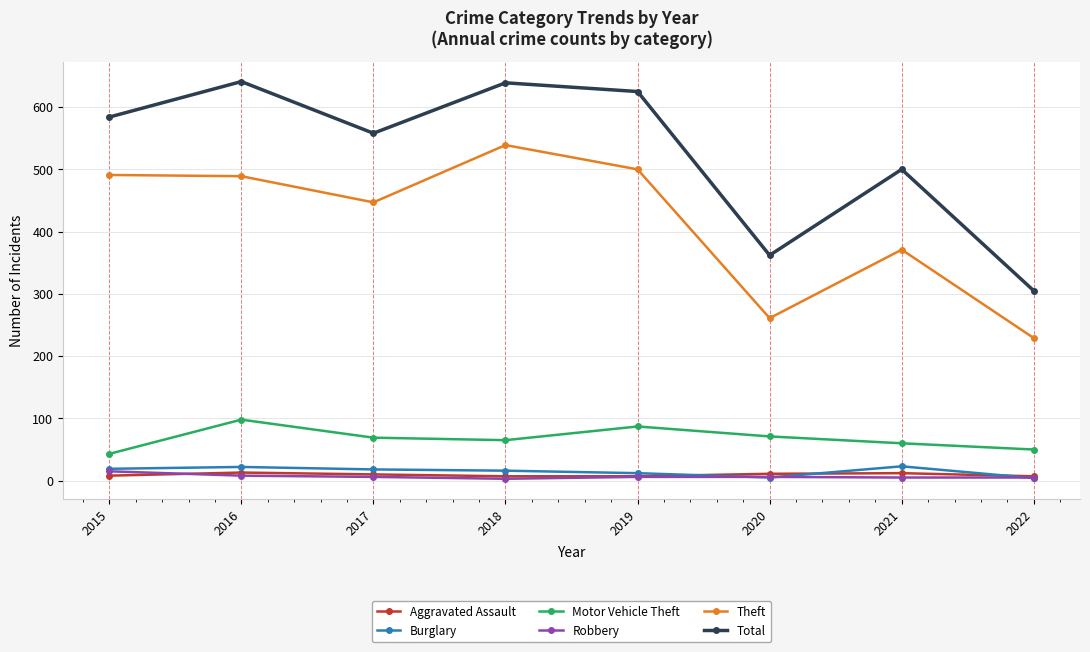

What value does the Total series have at 2019, to the nearest 5?

625